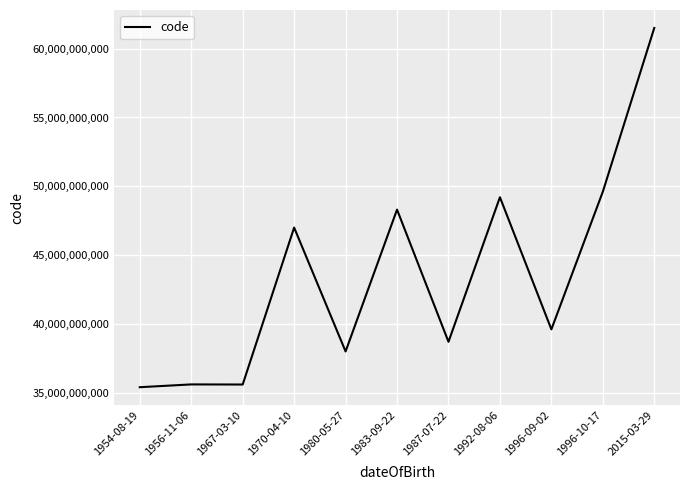

What is the sum of all values?

478578701511